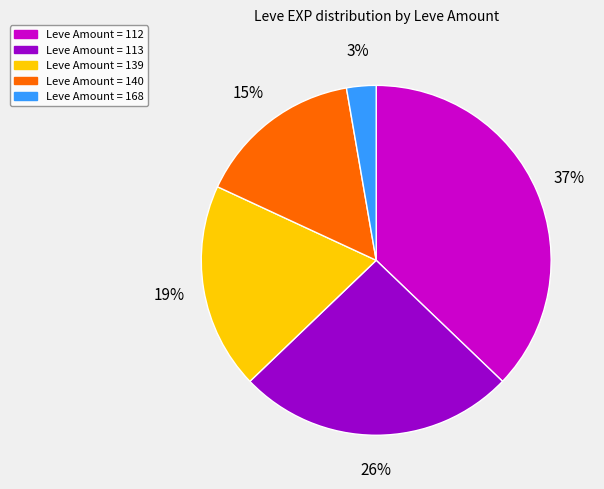

Is it true that Leve Amount = 112 is 44% of the pie?

False